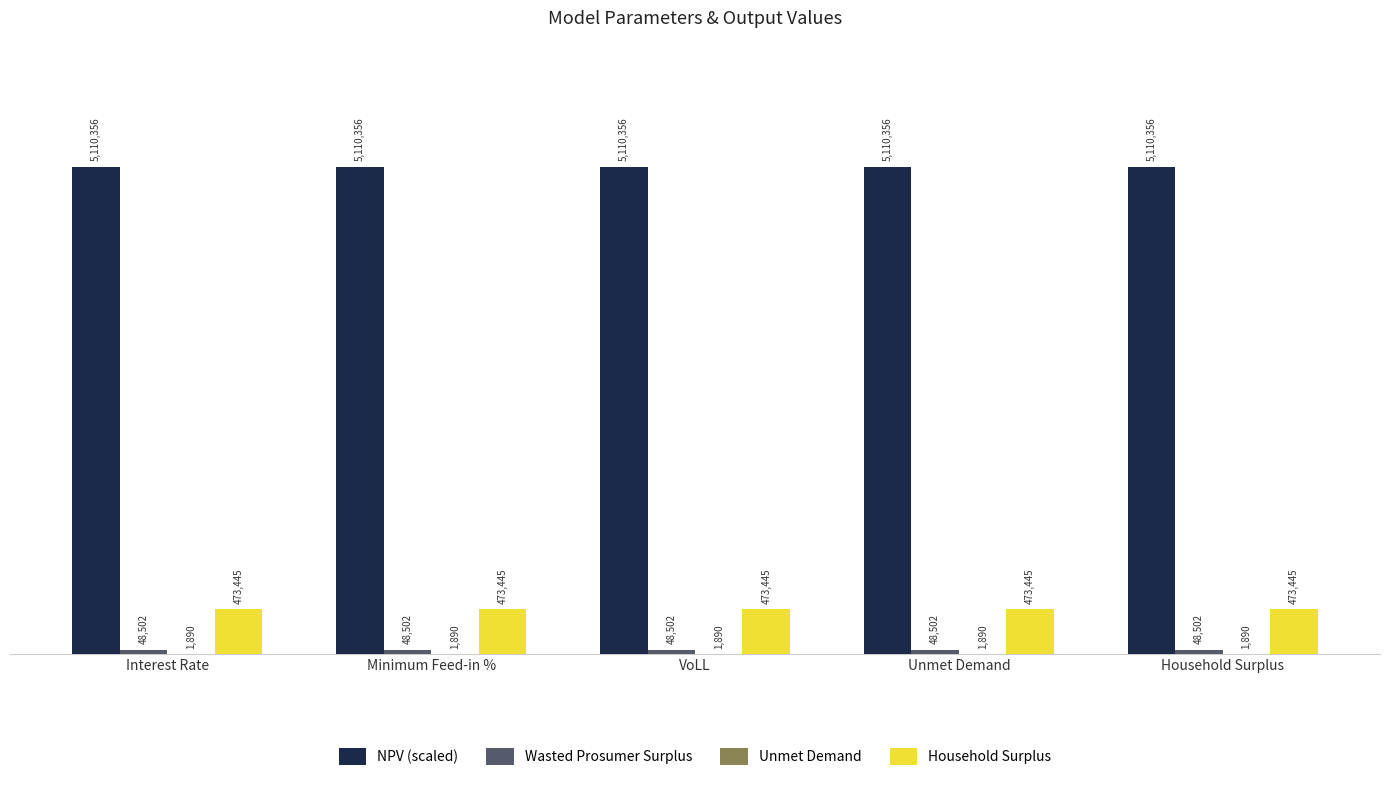

Reading left to right, what are all the values shown in this chart?

NPV (scaled): Interest Rate=5110356.4	Minimum Feed-in %=5110356.4	VoLL=5110356.4	Unmet Demand=5110356.4	Household Surplus=5110356.4
Wasted Prosumer Surplus: Interest Rate=48502.2	Minimum Feed-in %=48502.2	VoLL=48502.2	Unmet Demand=48502.2	Household Surplus=48502.2
Unmet Demand: Interest Rate=1889.7	Minimum Feed-in %=1889.7	VoLL=1889.7	Unmet Demand=1889.7	Household Surplus=1889.7
Household Surplus: Interest Rate=473444.9	Minimum Feed-in %=473444.9	VoLL=473444.9	Unmet Demand=473444.9	Household Surplus=473444.9